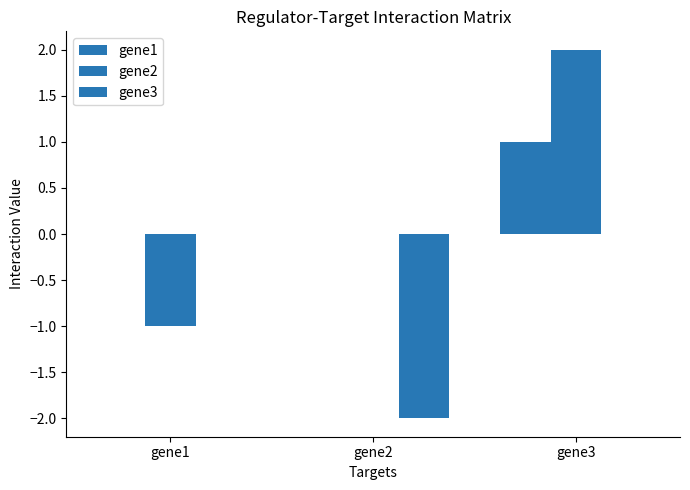

How many categories are shown in the chart?

3